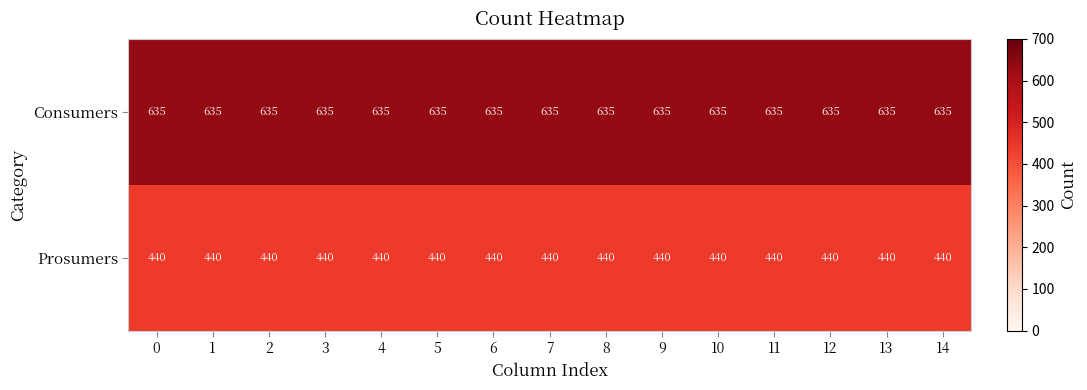

What is the maximum value for Prosumers?

440